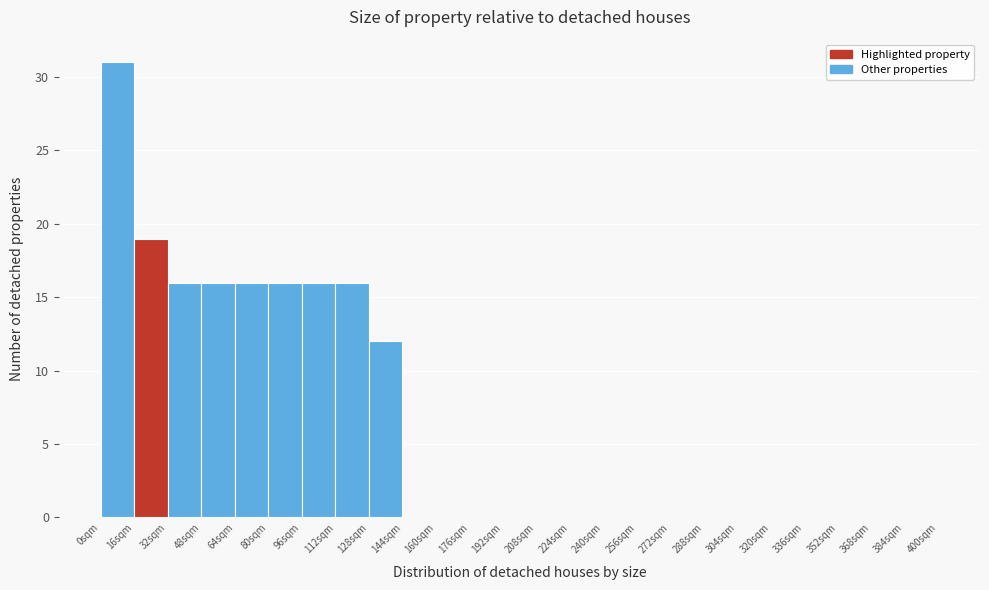

Reading left to right, list every bar in this chart as the range it spans on the x-axis followed by its height. The values are not printed on the chart, so give them approximately, as read against the axis.

0 to 16: 31
16 to 32: 19
32 to 48: 16
48 to 64: 16
64 to 80: 16
80 to 96: 16
96 to 112: 16
112 to 128: 16
128 to 144: 12
144 to 160: 0
160 to 176: 0
176 to 192: 0
192 to 208: 0
208 to 224: 0
224 to 240: 0
240 to 256: 0
256 to 272: 0
272 to 288: 0
288 to 304: 0
304 to 320: 0
320 to 336: 0
336 to 352: 0
352 to 368: 0
368 to 384: 0
384 to 400: 0